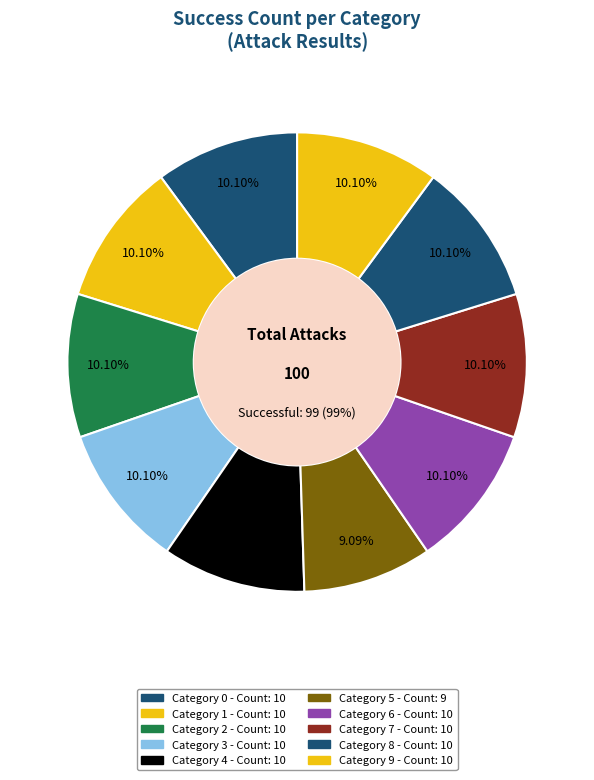

True or false: 7 accounts for 10% of the total.

True